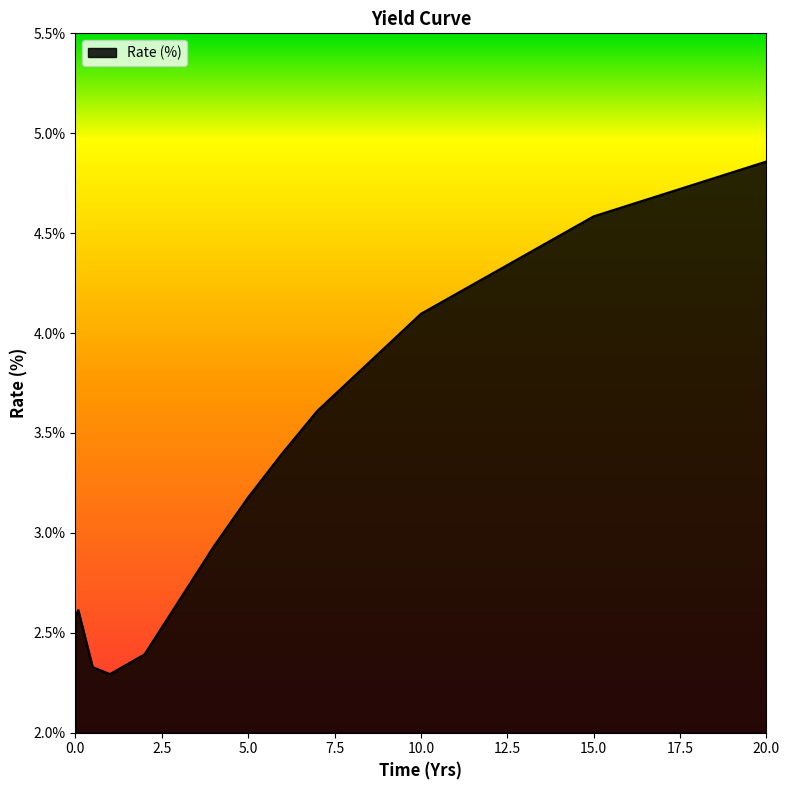

Is this an area chart (filled region under the line)?

Yes